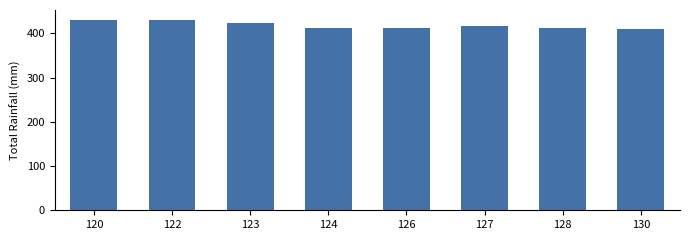

What is the smallest value displayed?

410.4